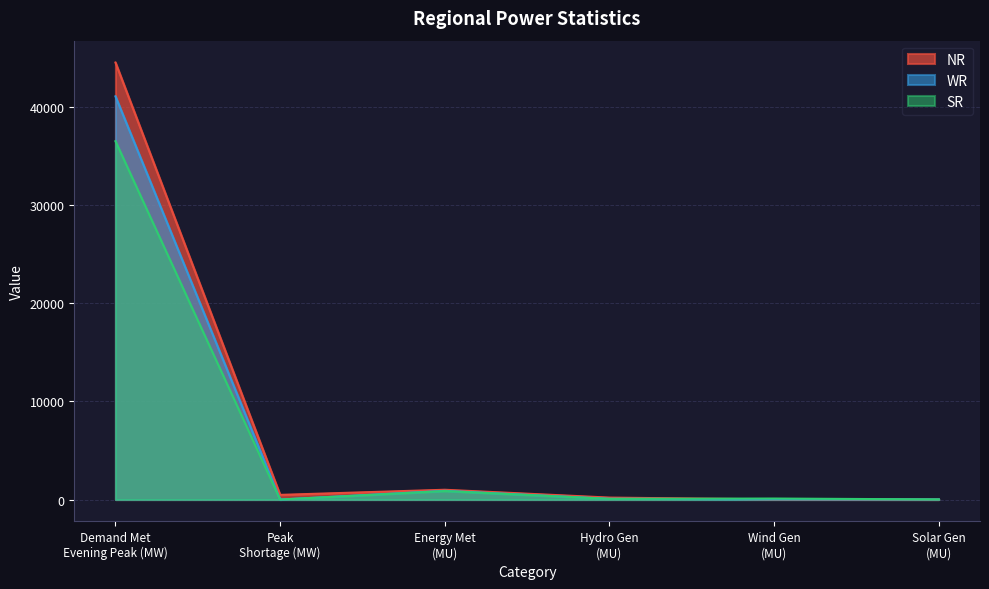

Reading left to right, transcribe all the data shown in this chart.

NR: 44560.0	475.0	997.0	198.0	13.0	0.6
WR: 41112.0	0.0	887.0	75.0	22.0	8.9
SR: 36538.0	0.0	865.0	71.0	102.0	11.7